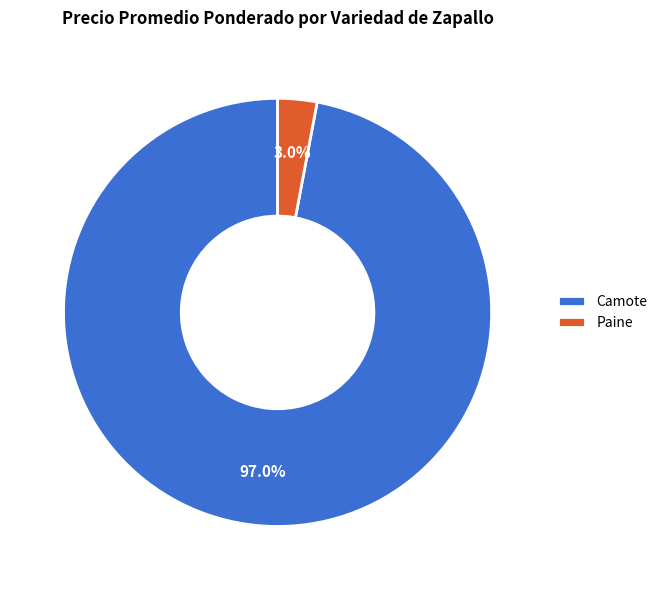

What percentage is the Camote slice, to the nearest percent?

97%